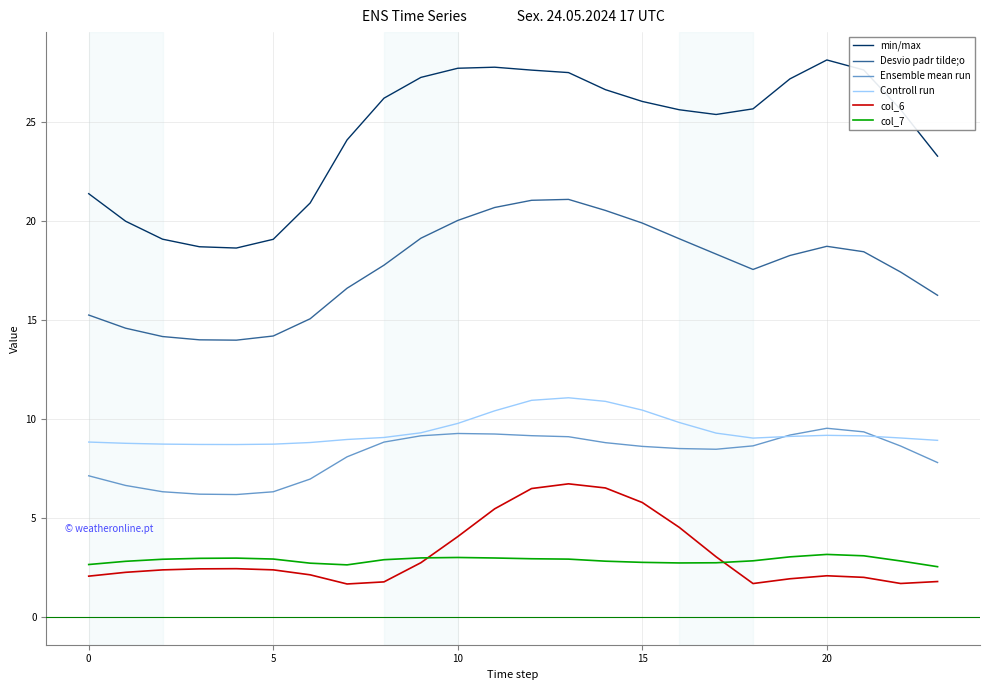

How many series are shown in this chart?

6